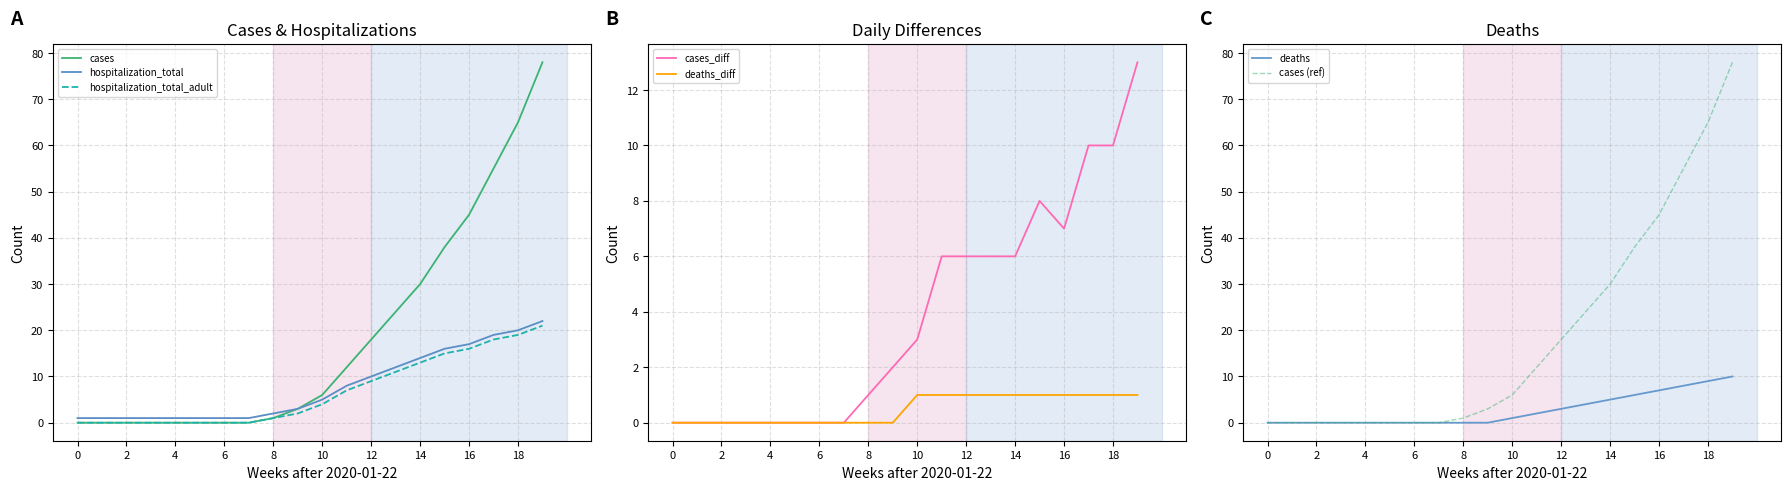

Is the value of hospitalization_total_adult at 0 greater than the value of hospitalization_total at 18?

No